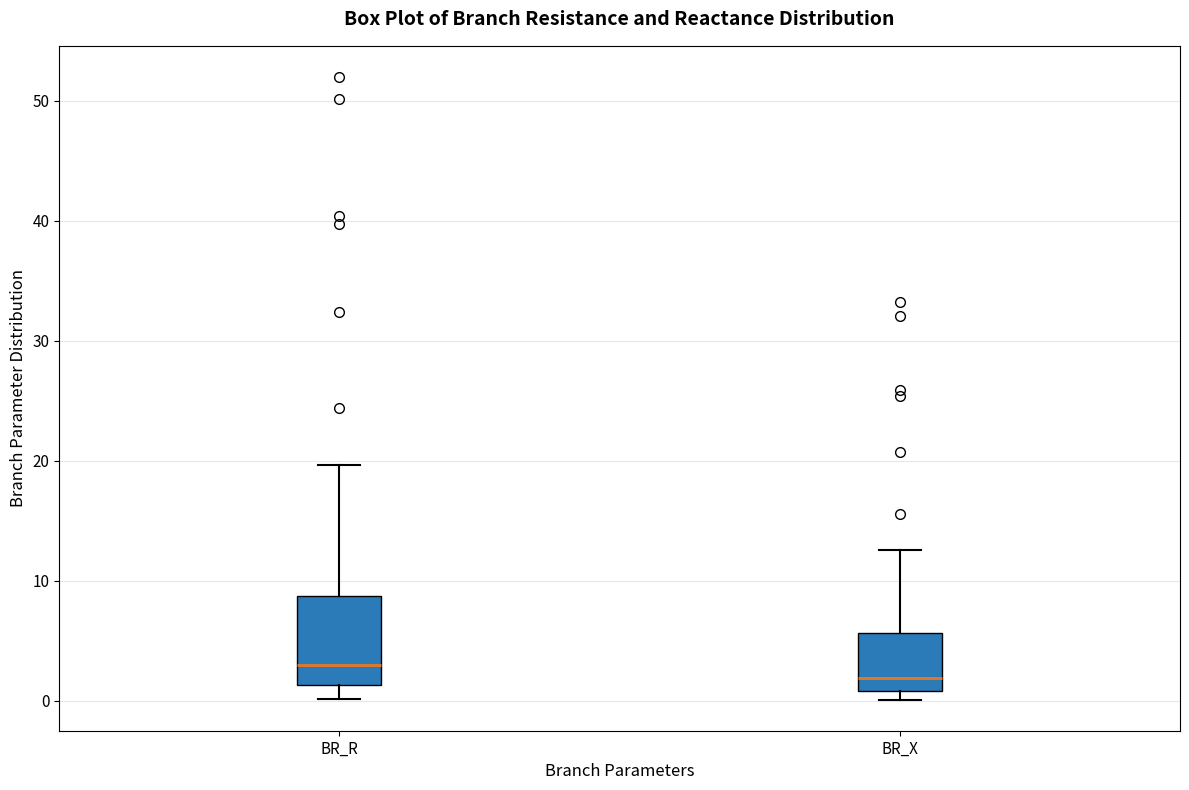

Where is the lower edge of the box for BR_X on the y-axis? The values are not printed on the chart, so give them approximately, as read against the axis.

1